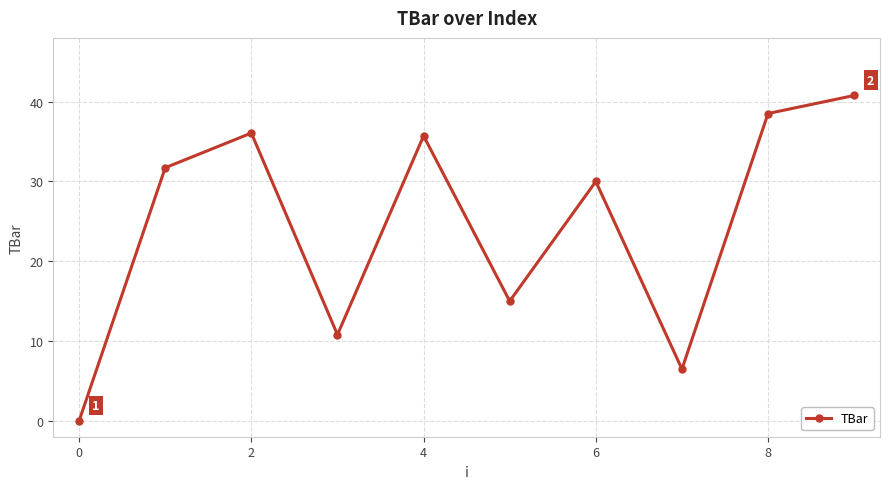

What is the maximum value shown in the chart?

40.8